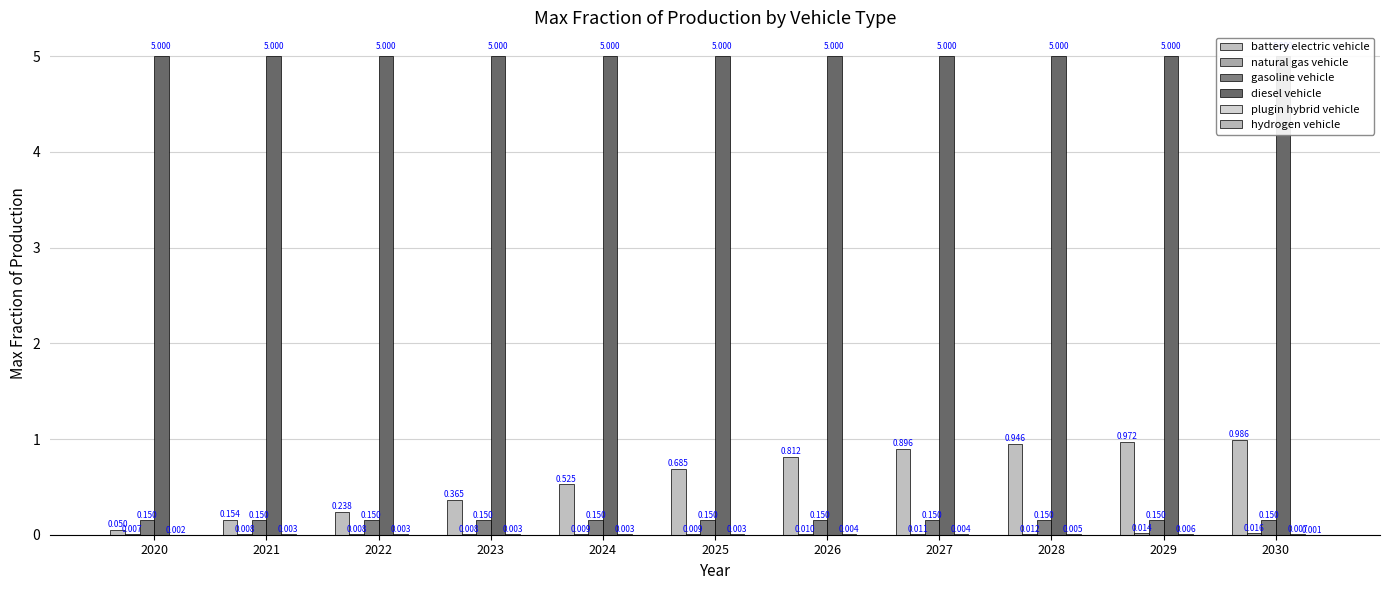

List the series in order of their peak value, lowest first.

hydrogen vehicle, plugin hybrid vehicle, natural gas vehicle, gasoline vehicle, battery electric vehicle, diesel vehicle